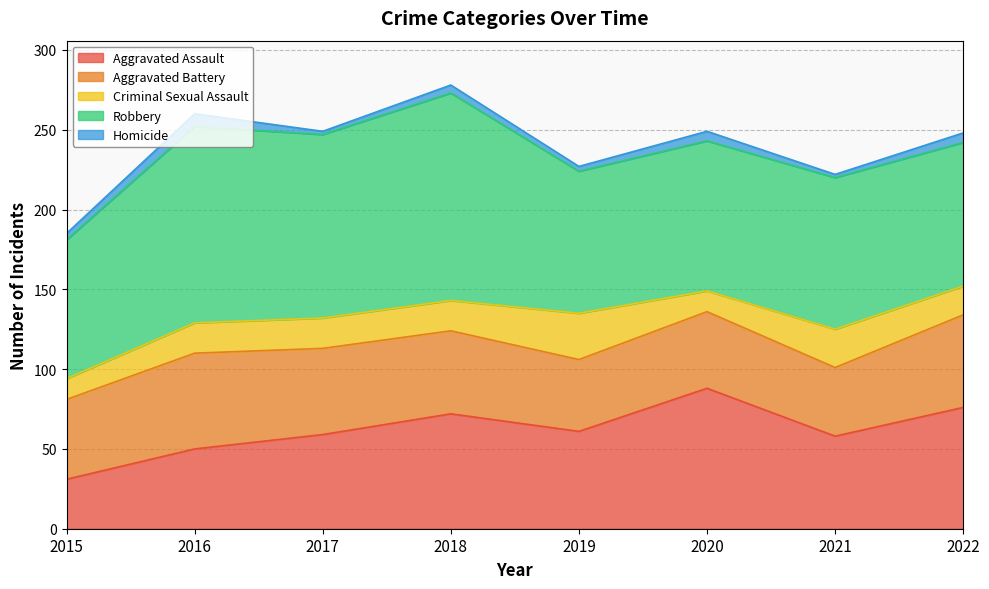

Reading left to right, what are all the values shown in this chart?

Aggravated Assault: 31	50	59	72	61	88	58	76
Aggravated Battery: 50	60	54	52	45	48	43	58
Criminal Sexual Assault: 13	19	19	19	29	13	24	18
Robbery: 87	123	115	130	89	94	95	90
Homicide: 4	8	2	5	3	6	2	6